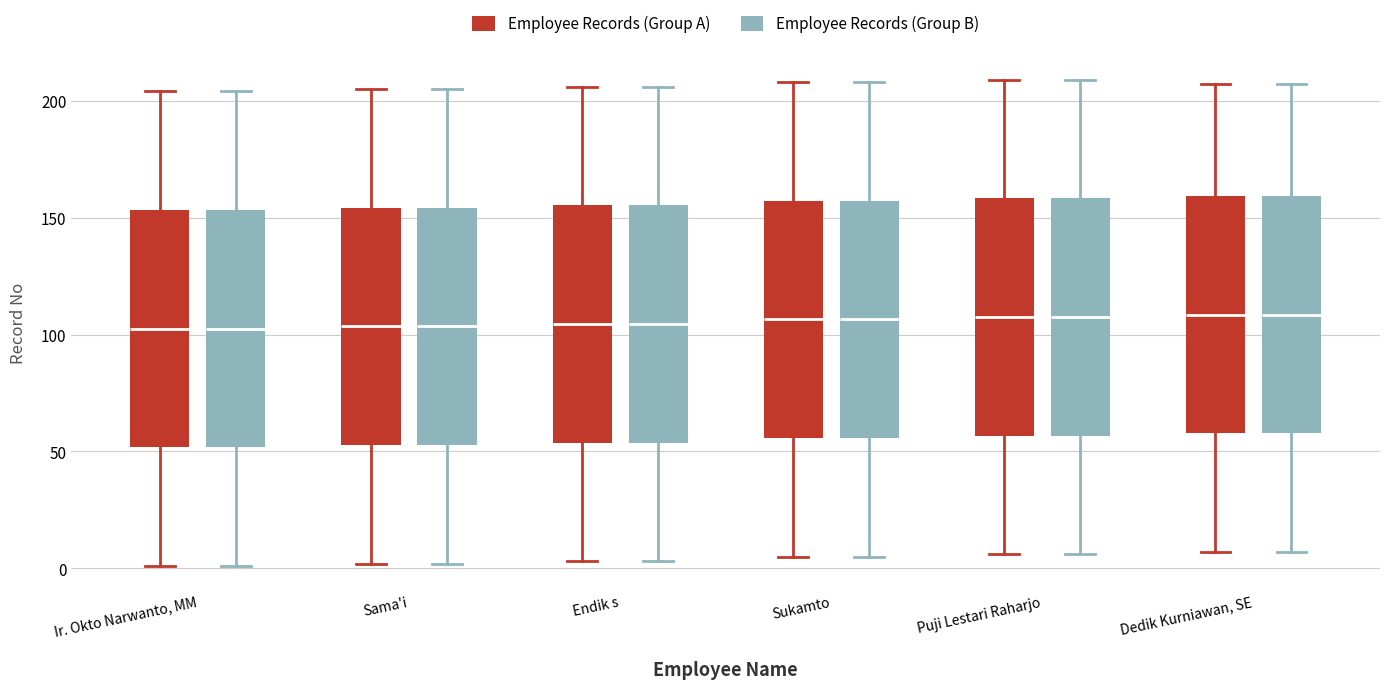

Reading left to right, read every box against the y-axis: the position of its median line, the range the box covers, and the ends of its whiskers. The values are not printed on the chart, so give them approximately, as read against the axis.

Ir. Okto Narwanto, MM (Employee Records (Group A)): median 105, box 50 to 155, whiskers 0 to 205
Ir. Okto Narwanto, MM (Employee Records (Group B)): median 105, box 50 to 155, whiskers 0 to 205
Sama'i (Employee Records (Group A)): median 105, box 55 to 155, whiskers 0 to 205
Sama'i (Employee Records (Group B)): median 105, box 55 to 155, whiskers 0 to 205
Endik s (Employee Records (Group A)): median 105, box 55 to 155, whiskers 5 to 205
Endik s (Employee Records (Group B)): median 105, box 55 to 155, whiskers 5 to 205
Sukamto (Employee Records (Group A)): median 105, box 55 to 155, whiskers 5 to 210
Sukamto (Employee Records (Group B)): median 105, box 55 to 155, whiskers 5 to 210
Puji Lestari Raharjo (Employee Records (Group A)): median 110, box 55 to 160, whiskers 5 to 210
Puji Lestari Raharjo (Employee Records (Group B)): median 110, box 55 to 160, whiskers 5 to 210
Dedik Kurniawan, SE (Employee Records (Group A)): median 110, box 60 to 160, whiskers 5 to 205
Dedik Kurniawan, SE (Employee Records (Group B)): median 110, box 60 to 160, whiskers 5 to 205